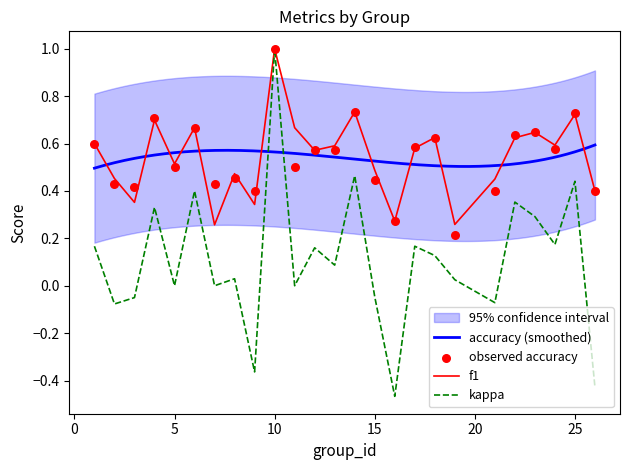

Which series has the largest total across all categories?

f1